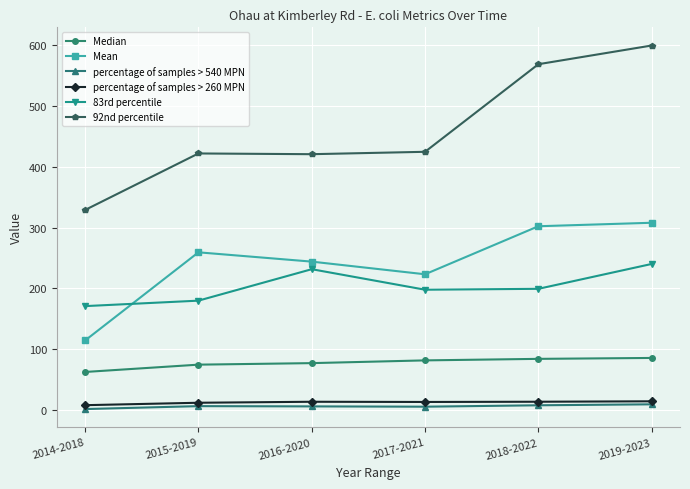

What is the label of the 2nd point from the left?

2015-2019